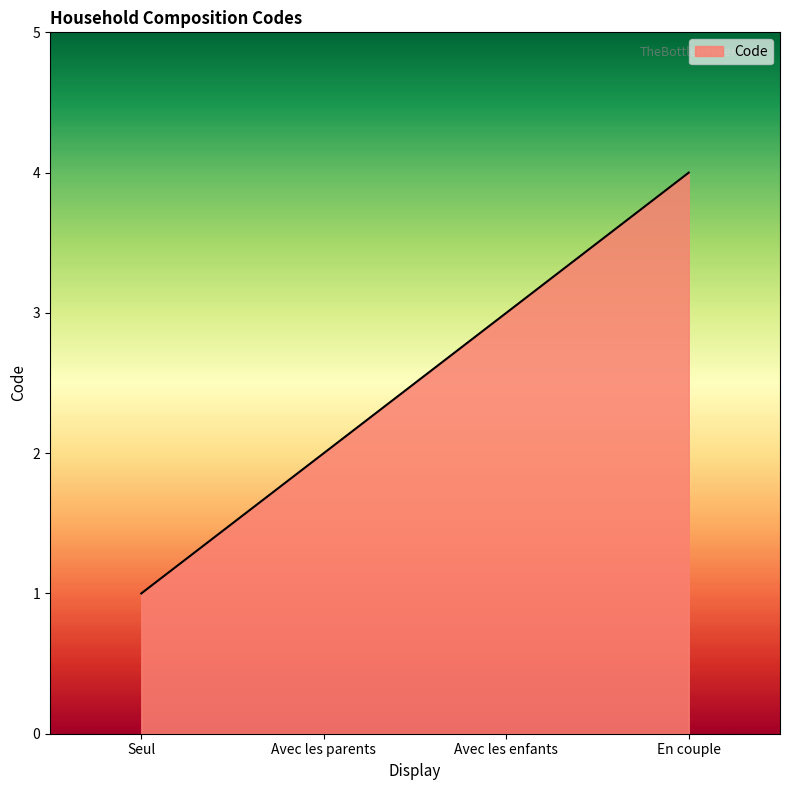

The chart shows a value of 2 at Avec les parents. True or false?

True